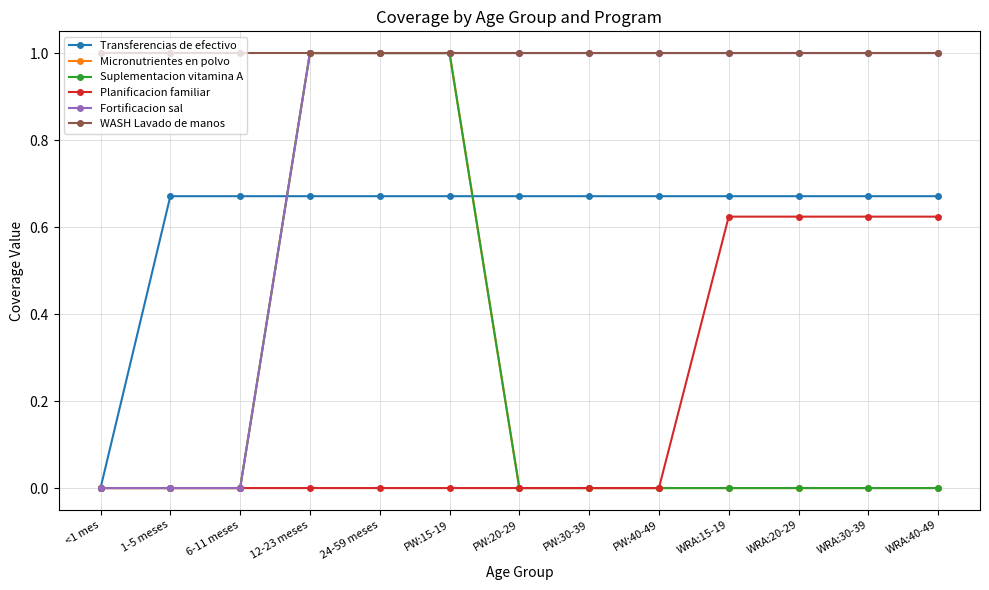

Reading left to right, list all the values displayed in this chart.

Transferencias de efectivo: <1 mes=0.0	1-5 meses=0.7	6-11 meses=0.7	12-23 meses=0.7	24-59 meses=0.7	PW:15-19=0.7	PW:20-29=0.7	PW:30-39=0.7	PW:40-49=0.7	WRA:15-19=0.7	WRA:20-29=0.7	WRA:30-39=0.7	WRA:40-49=0.7
Micronutrientes en polvo: <1 mes=0.0	1-5 meses=0.0	6-11 meses=0.0	12-23 meses=1.0	24-59 meses=1.0	PW:15-19=1.0	PW:20-29=0.0	PW:30-39=0.0	PW:40-49=0.0	WRA:15-19=0.0	WRA:20-29=0.0	WRA:30-39=0.0	WRA:40-49=0.0
Suplementacion vitamina A: <1 mes=0.0	1-5 meses=0.0	6-11 meses=0.0	12-23 meses=1.0	24-59 meses=1.0	PW:15-19=1.0	PW:20-29=0.0	PW:30-39=0.0	PW:40-49=0.0	WRA:15-19=0.0	WRA:20-29=0.0	WRA:30-39=0.0	WRA:40-49=0.0
Planificacion familiar: <1 mes=0.0	1-5 meses=0.0	6-11 meses=0.0	12-23 meses=0.0	24-59 meses=0.0	PW:15-19=0.0	PW:20-29=0.0	PW:30-39=0.0	PW:40-49=0.0	WRA:15-19=0.6	WRA:20-29=0.6	WRA:30-39=0.6	WRA:40-49=0.6
Fortificacion sal: <1 mes=0.0	1-5 meses=0.0	6-11 meses=0.0	12-23 meses=1.0	24-59 meses=1.0	PW:15-19=1.0	PW:20-29=1.0	PW:30-39=1.0	PW:40-49=1.0	WRA:15-19=1.0	WRA:20-29=1.0	WRA:30-39=1.0	WRA:40-49=1.0
WASH Lavado de manos: <1 mes=1.0	1-5 meses=1.0	6-11 meses=1.0	12-23 meses=1.0	24-59 meses=1.0	PW:15-19=1.0	PW:20-29=1.0	PW:30-39=1.0	PW:40-49=1.0	WRA:15-19=1.0	WRA:20-29=1.0	WRA:30-39=1.0	WRA:40-49=1.0